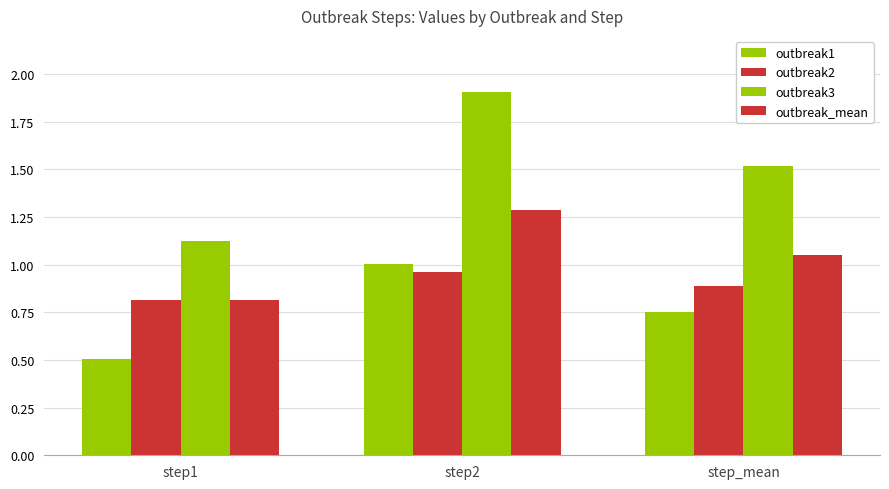

How many bars are there in total?

12